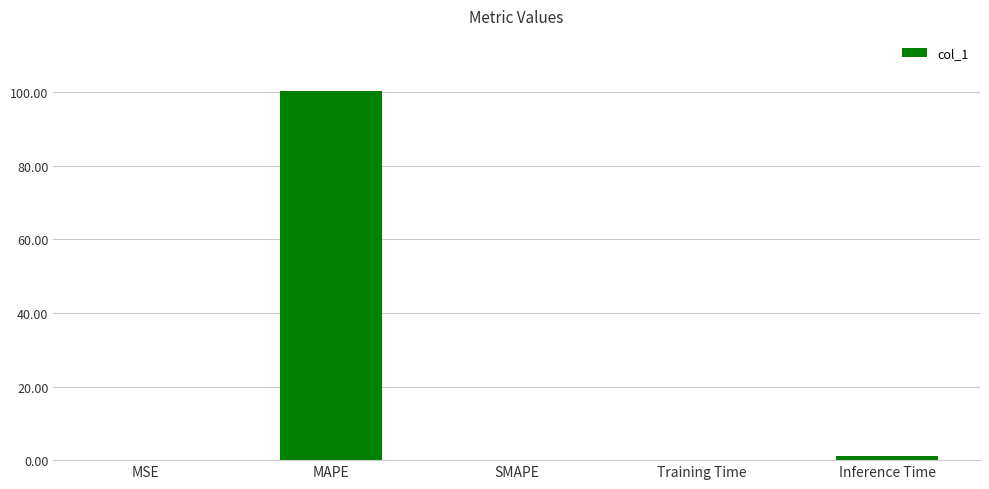

Are the bars horizontal?

No